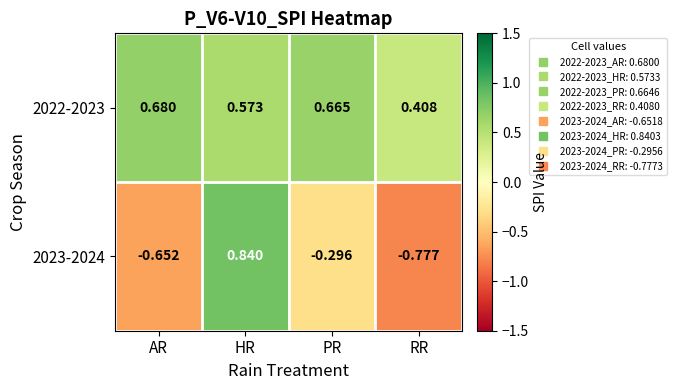

Rank the series by their maximum value, from lowest to highest.

2022-2023, 2023-2024